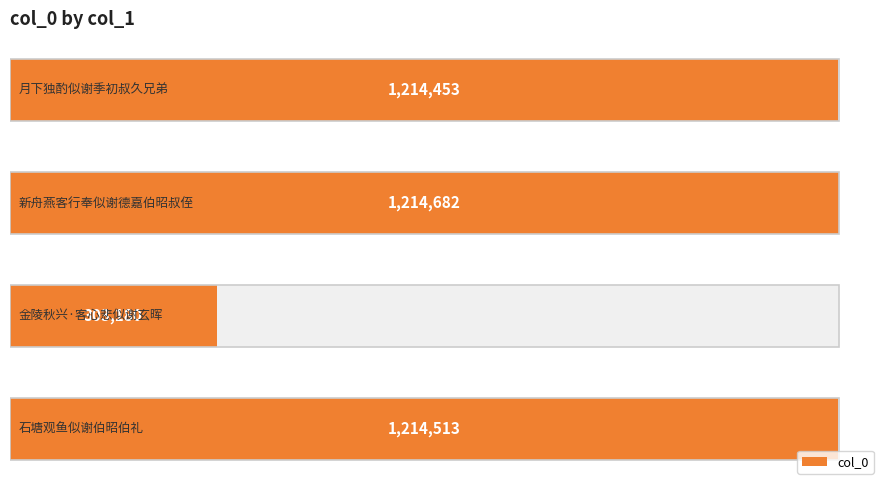

Reading left to right, extract all data points from this chart.

1214513	303180	1214682	1214453